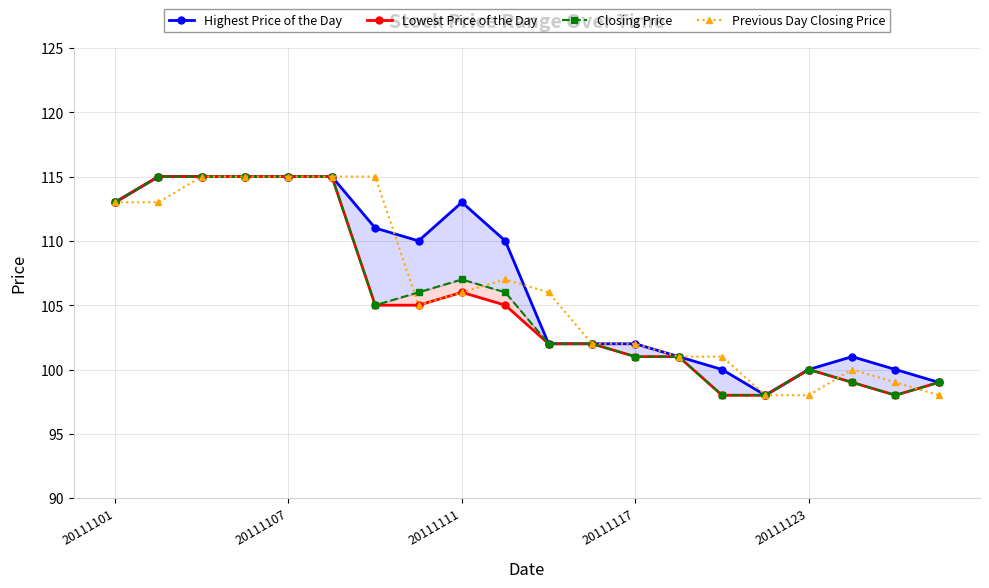

What is the lowest value of the Previous Day Closing Price series?

98